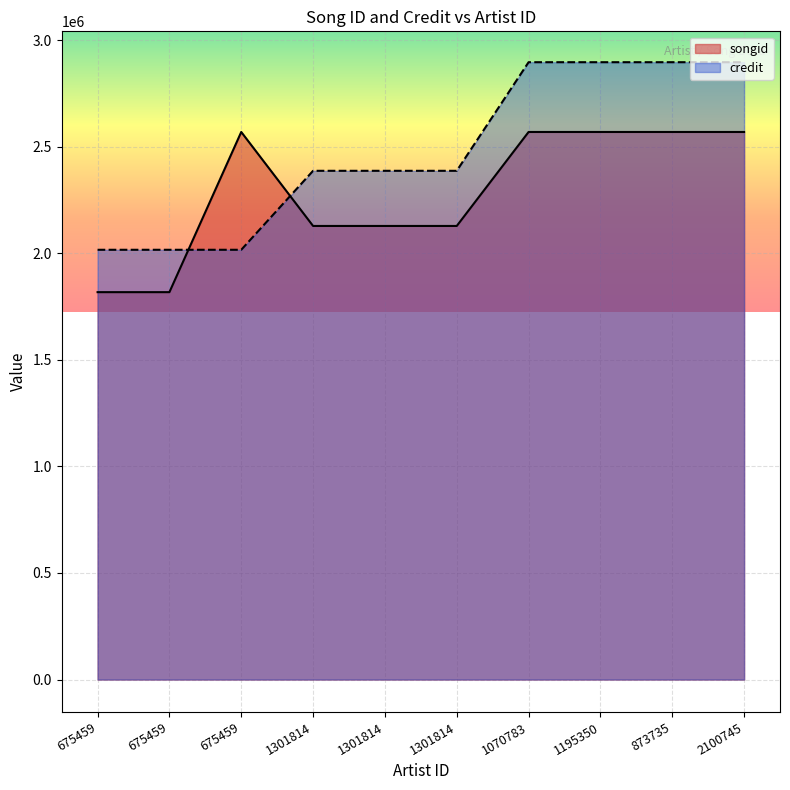

After their last crossing, which series has the higher values: credit or songid?

credit